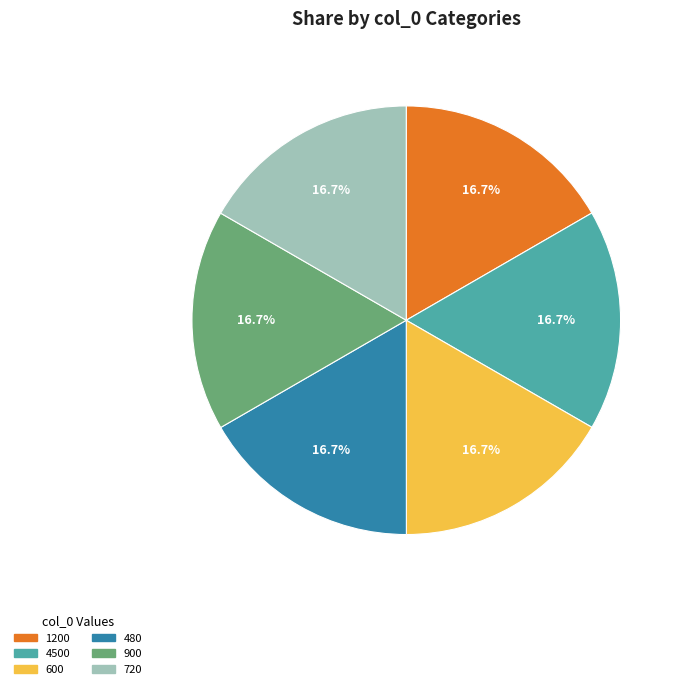

How many segments does this pie chart have?

6